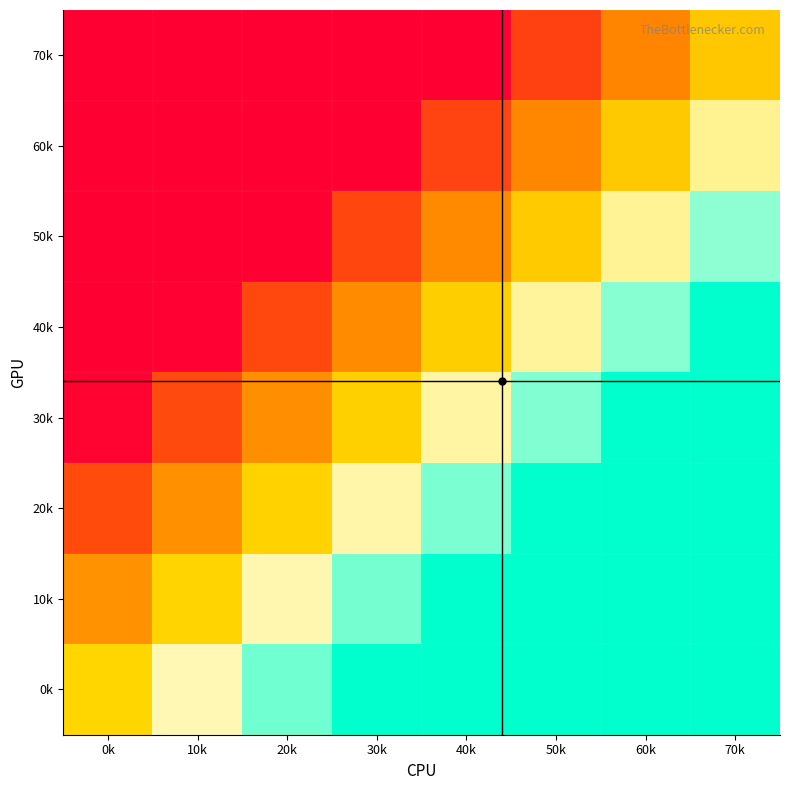

Reading left to right, what are all the values shown in this chart?

70k: 0k=0.0	10k=0.0	20k=0.0	30k=0.0	40k=0.0	50k=0.2	60k=0.3	70k=0.5
60k: 0k=0.0	10k=0.0	20k=0.0	30k=0.0	40k=0.2	50k=0.3	60k=0.5	70k=0.7
50k: 0k=0.0	10k=0.0	20k=0.0	30k=0.2	40k=0.3	50k=0.5	60k=0.7	70k=0.9
40k: 0k=0.0	10k=0.0	20k=0.2	30k=0.3	40k=0.5	50k=0.7	60k=0.9	70k=1.0
30k: 0k=0.0	10k=0.2	20k=0.4	30k=0.5	40k=0.7	50k=0.9	60k=1.0	70k=1.0
20k: 0k=0.2	10k=0.4	20k=0.5	30k=0.7	40k=0.9	50k=1.0	60k=1.0	70k=1.0
10k: 0k=0.4	10k=0.5	20k=0.7	30k=0.9	40k=1.0	50k=1.0	60k=1.0	70k=1.0
0k: 0k=0.5	10k=0.7	20k=0.9	30k=1.0	40k=1.0	50k=1.0	60k=1.0	70k=1.0